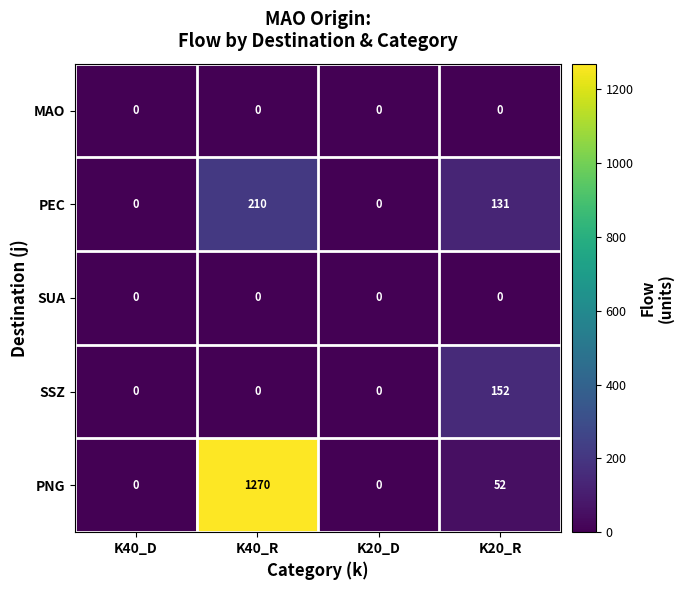

What is the maximum value shown in the chart?

1270